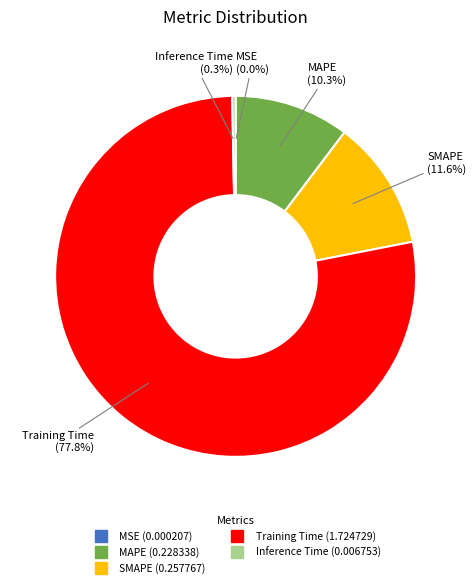

Which category has the biggest portion of the pie?

Training Time